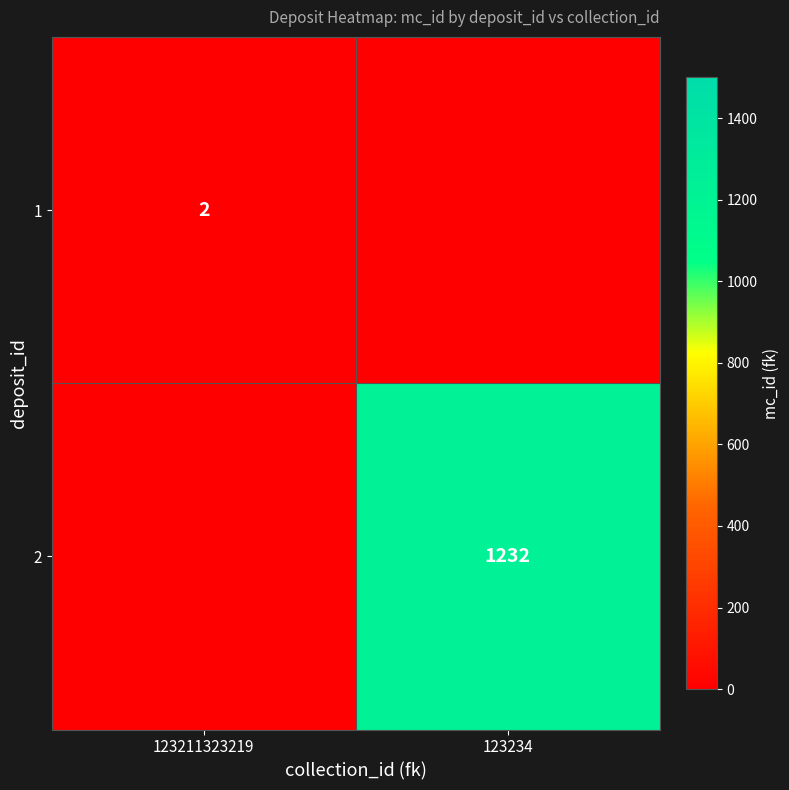

True or false: 1 has a value of 3 at 123211323219.

False